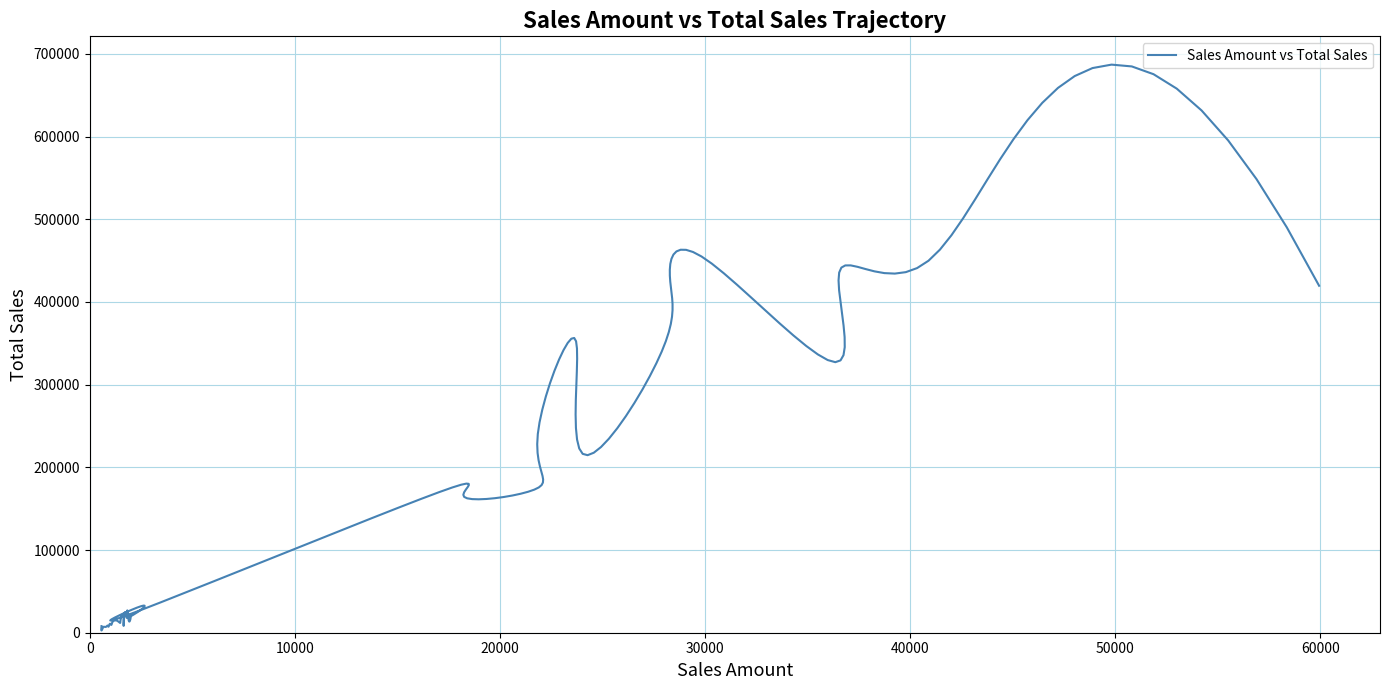

What is the difference between the Total_sales values at 17 and 27?

16687